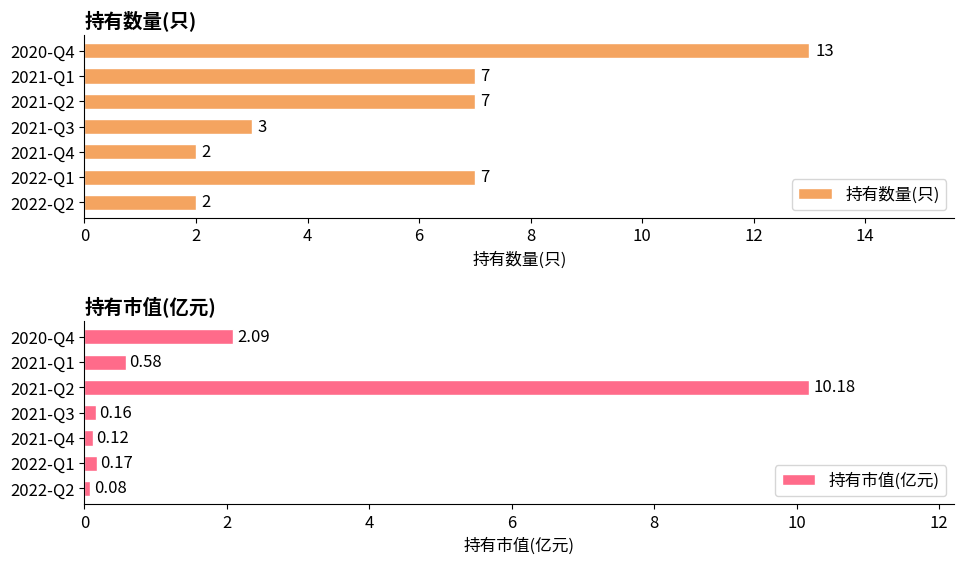

What is the difference between the 持有市值(亿元) values at 2021-Q4 and 2021-Q1?

0.5